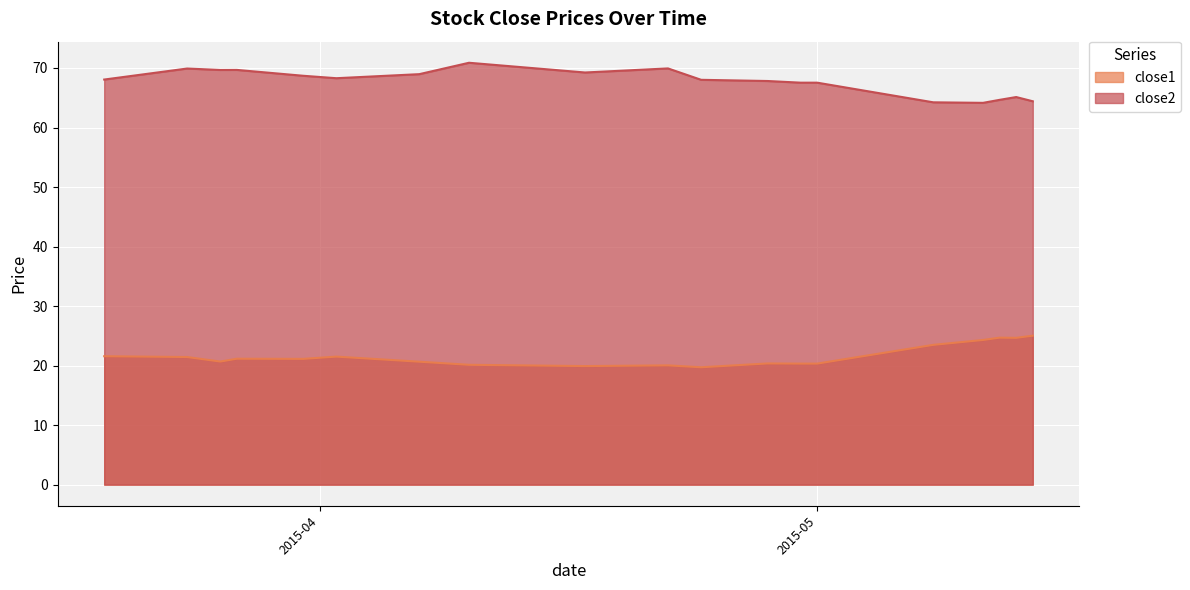

At how many categories does at least one series exceed 26?

20